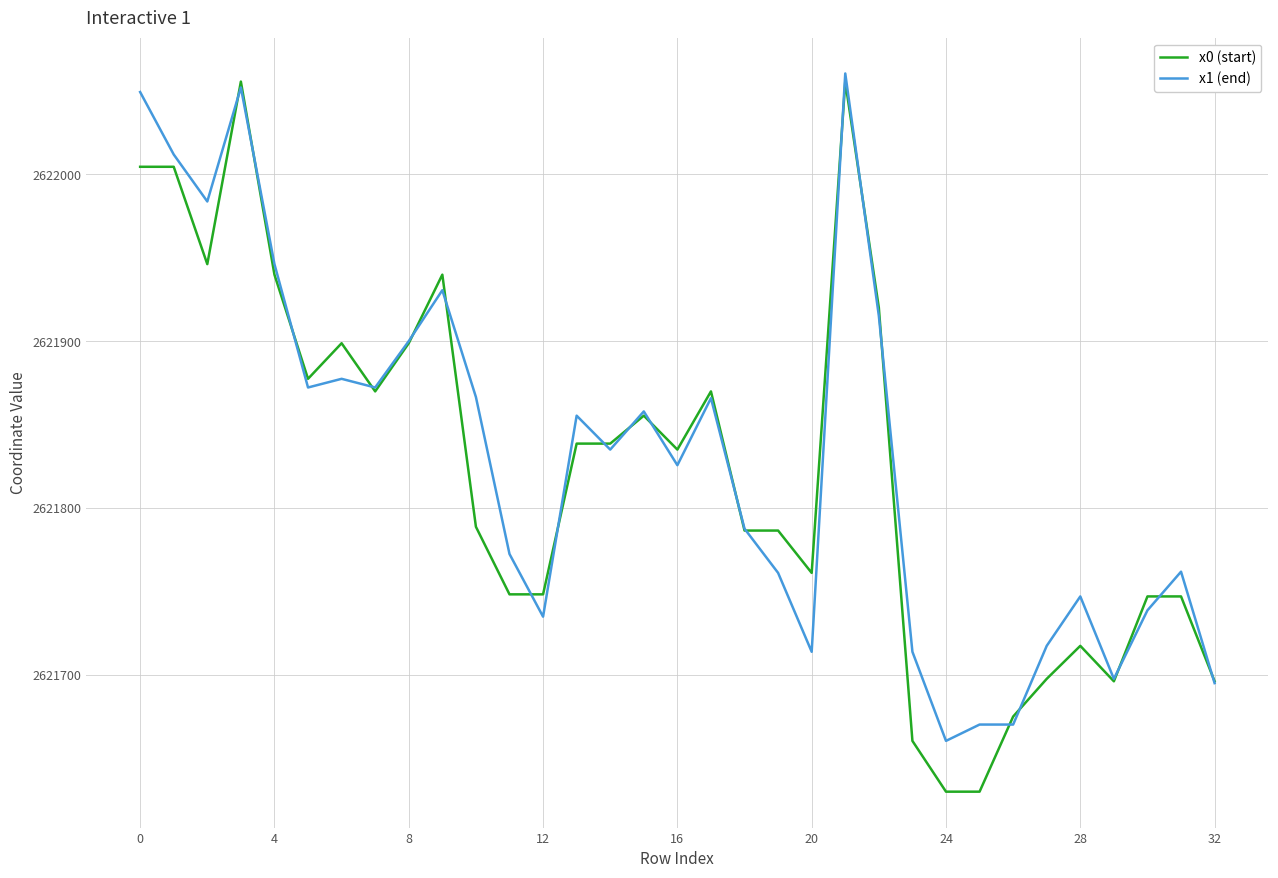

Which series has the largest range (max minus min)?

x0 (start)